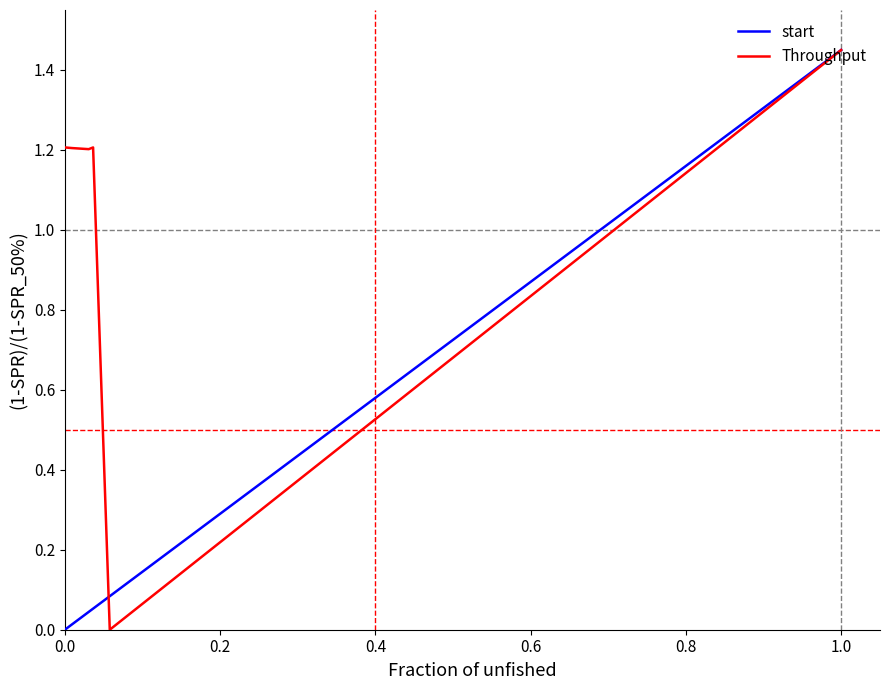

What is the sum of all Throughput values?

6.3